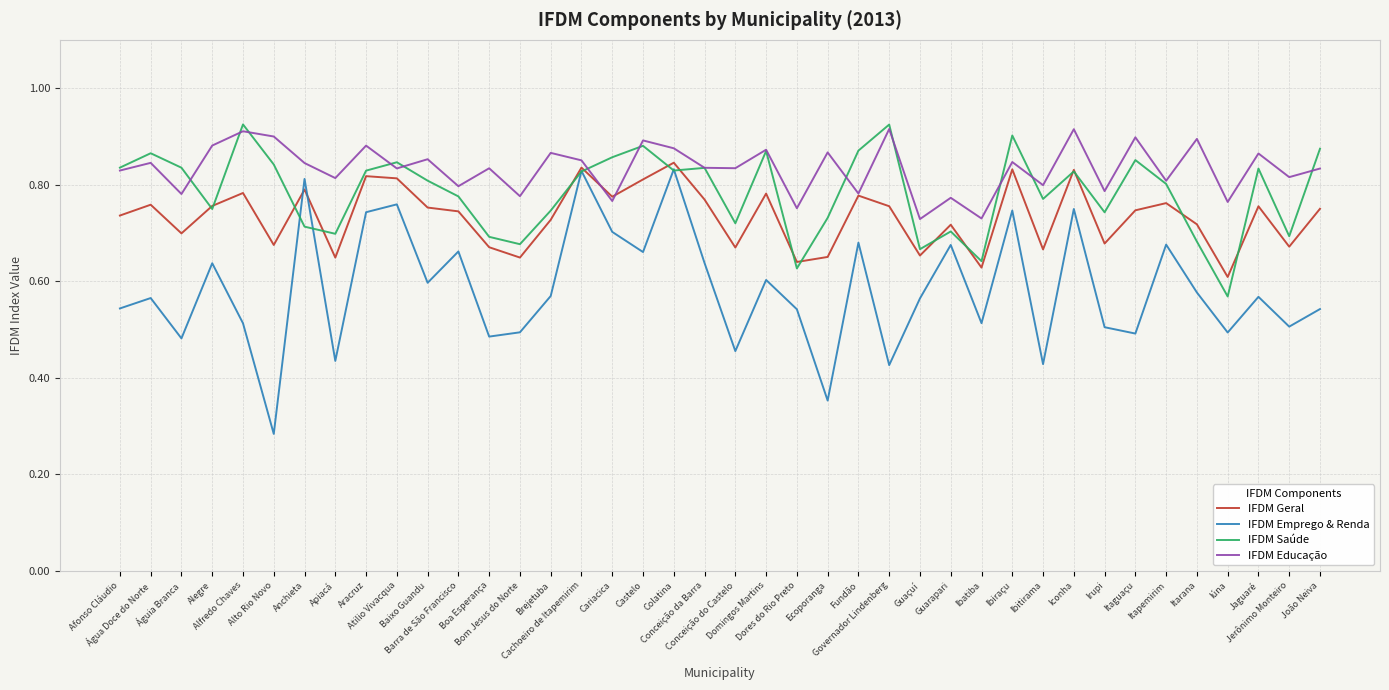

Which series has the largest total across all categories?

IFDM Educação